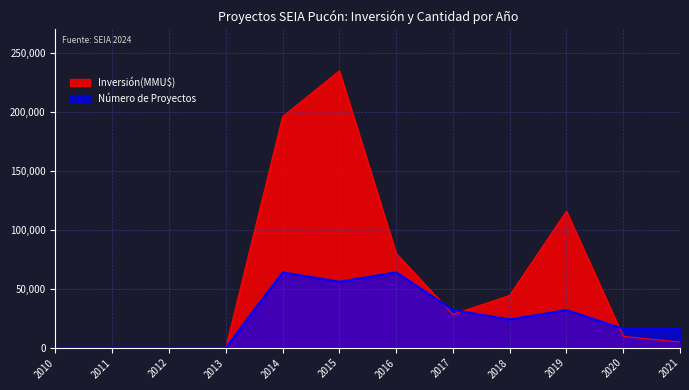

Reading left to right, extract all data points from this chart.

Inversión(MMU$): 0	0	0	0	196114	235034	80086	28298	44415	115930	9642	4800
Número de Proyectos: 0	0	0	0	64000	56000	64000	32000	24000	32000	16000	16000